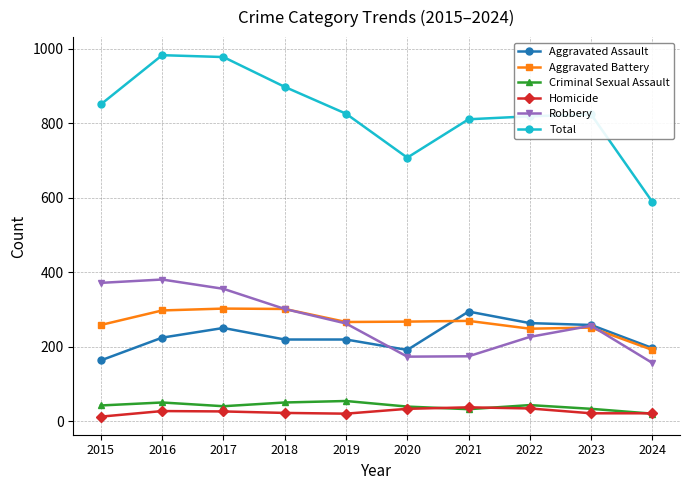

How many data points in Homicide are less than 27?

5